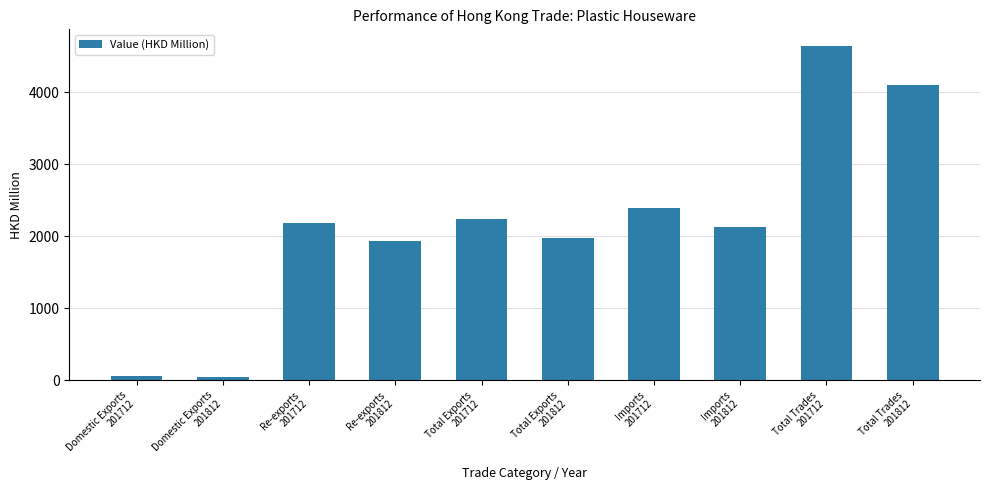

What is the label of the 8th bar from the left?

Imports
201812